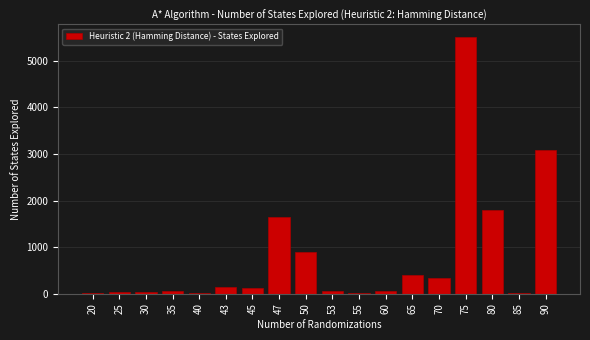

What is the change in value from 45 to 75?

+5375